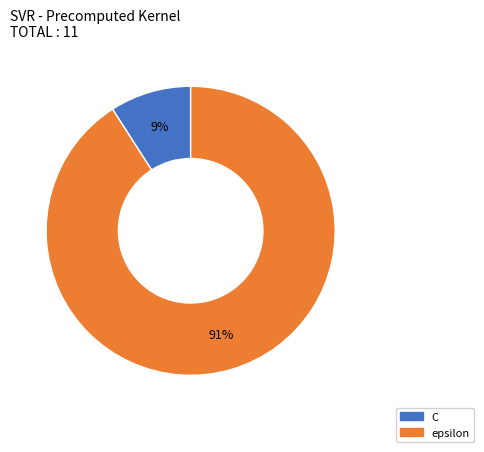

What is the majority slice?

epsilon